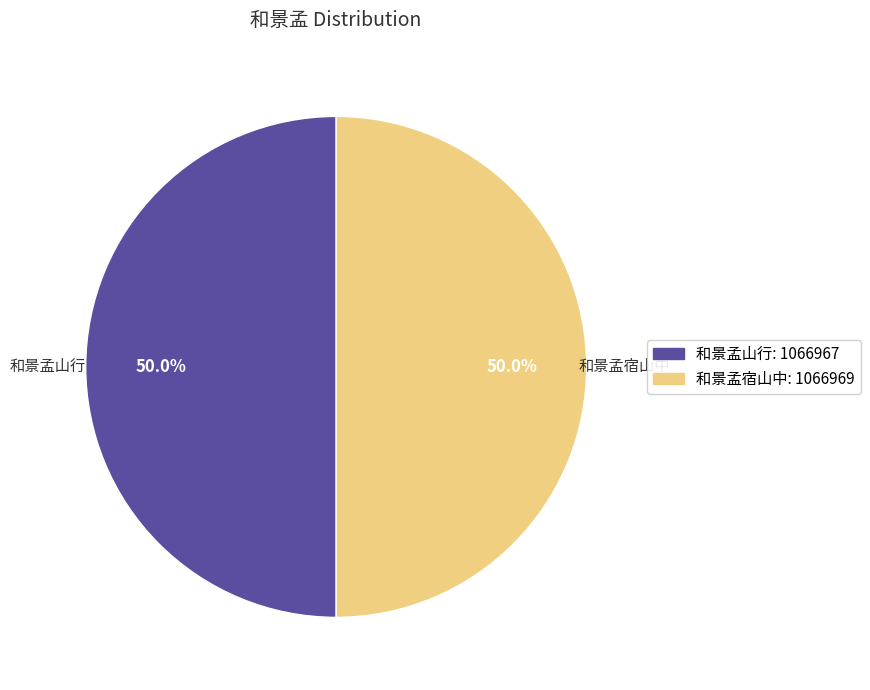

How much of the chart is everything except 和景孟宿山中: 1066969?

50.0%